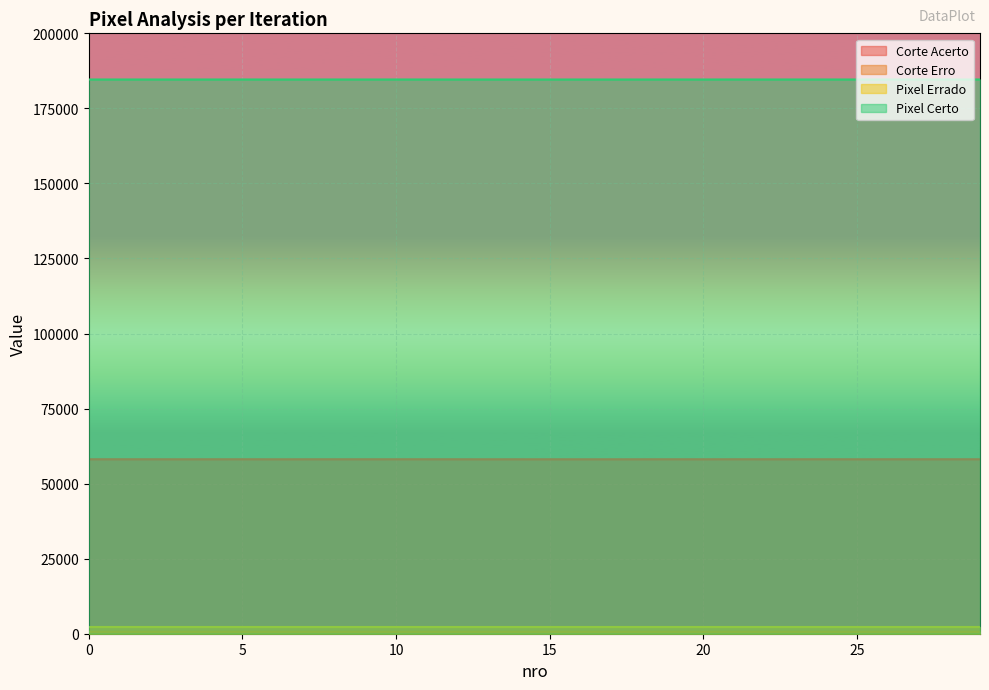

How many data points does each series have?

30